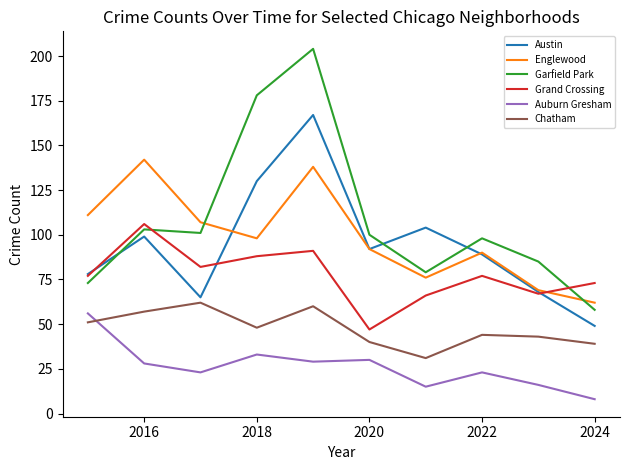

True or false: Garfield Park and Chatham cross at least once.

False